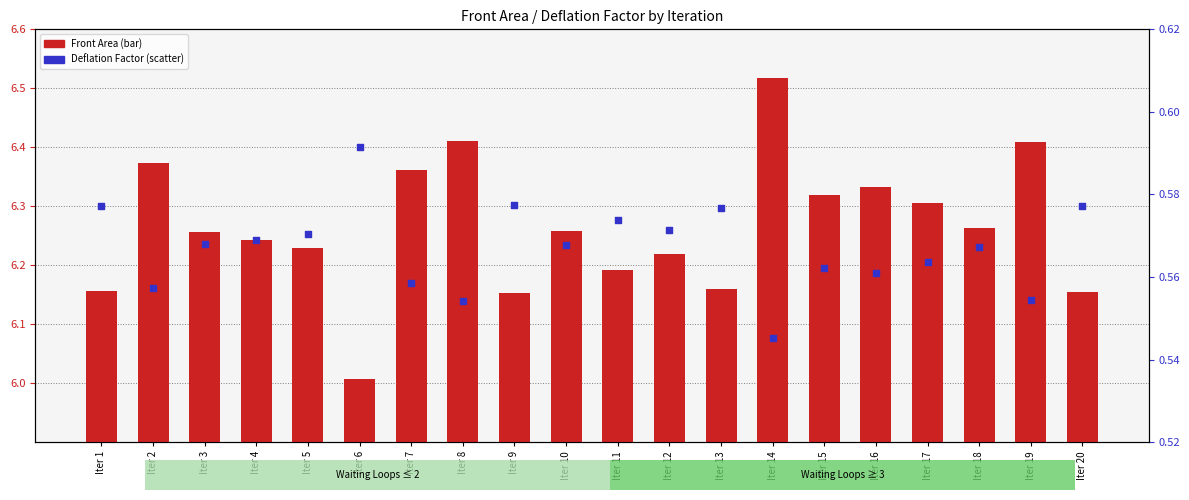

Which series has the largest total across all categories?

Front Area